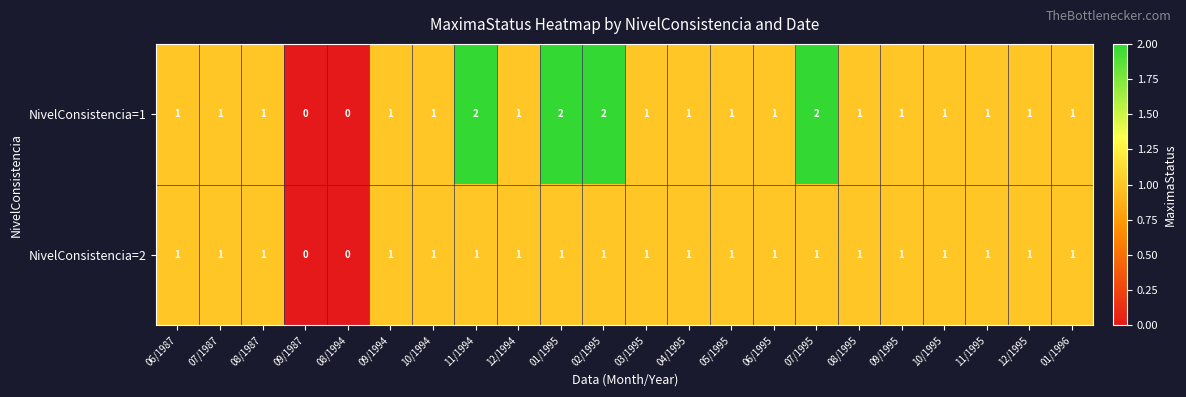

Which series has the largest range (max minus min)?

NivelConsistencia=1